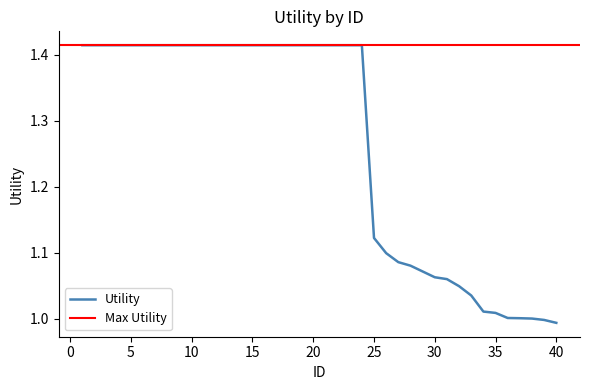

List the labels in order of value, smallest first.

40, 39, 38, 37, 36, 35, 34, 33, 32, 31, 30, 29, 28, 27, 26, 25, 1, 2, 3, 4, 5, 6, 7, 8, 9, 10, 11, 12, 13, 14, 15, 16, 17, 18, 19, 20, 21, 22, 23, 24